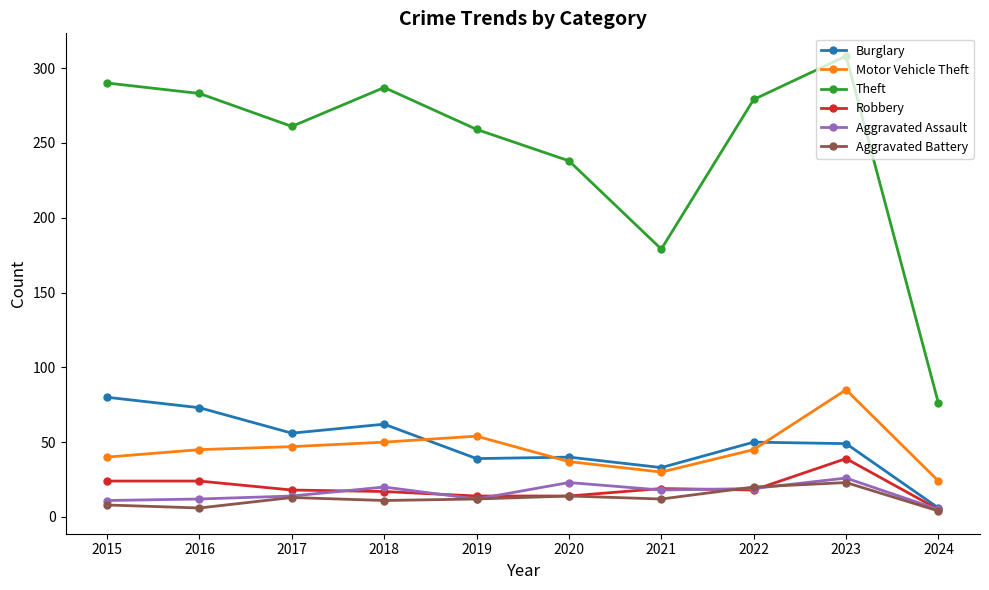

Which series has the widest spread of values?

Theft